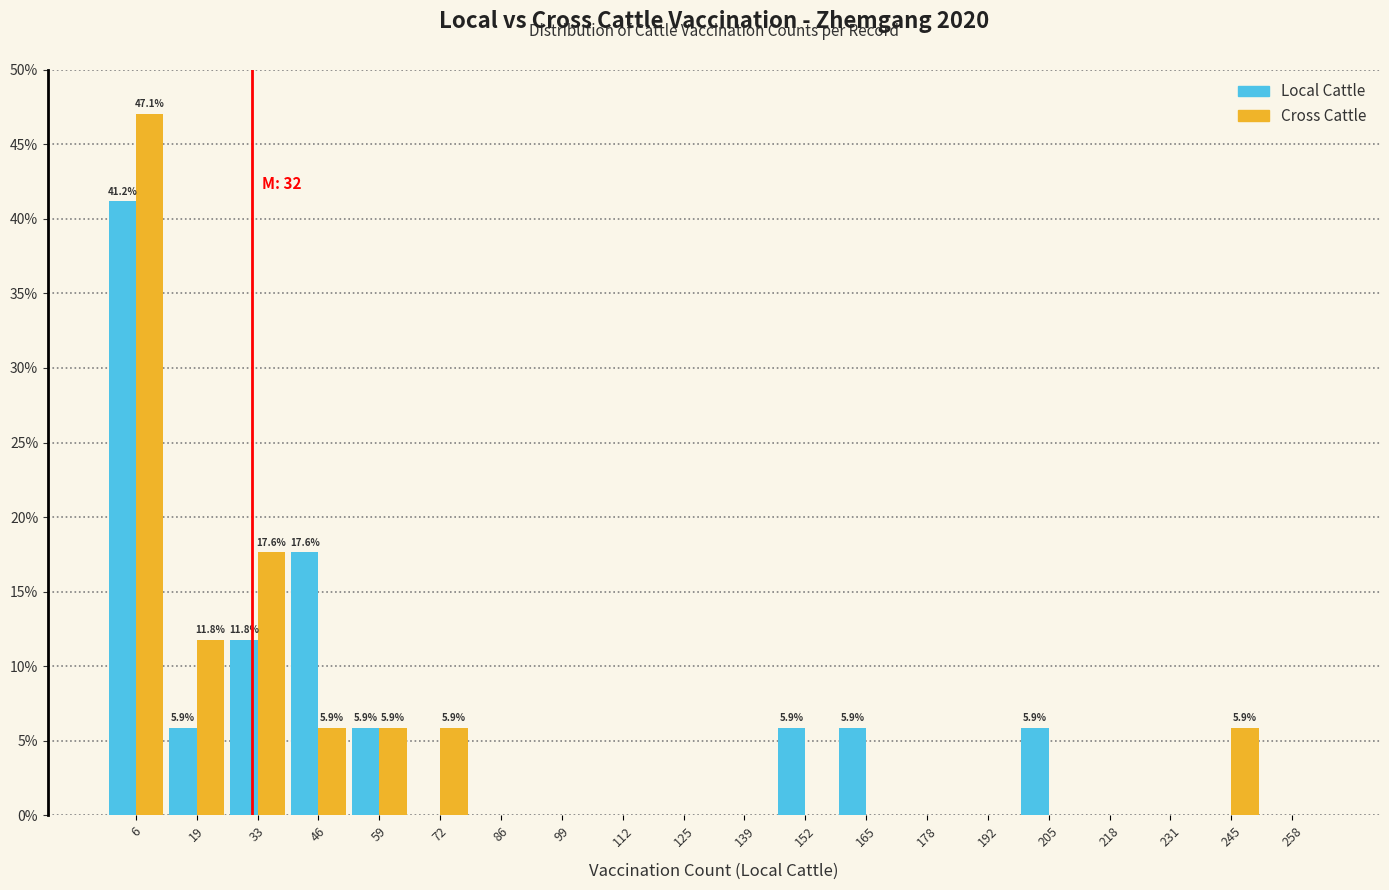

In the Cross Cattle series, which range on the x-axis has the tallest bar?

0 to 14